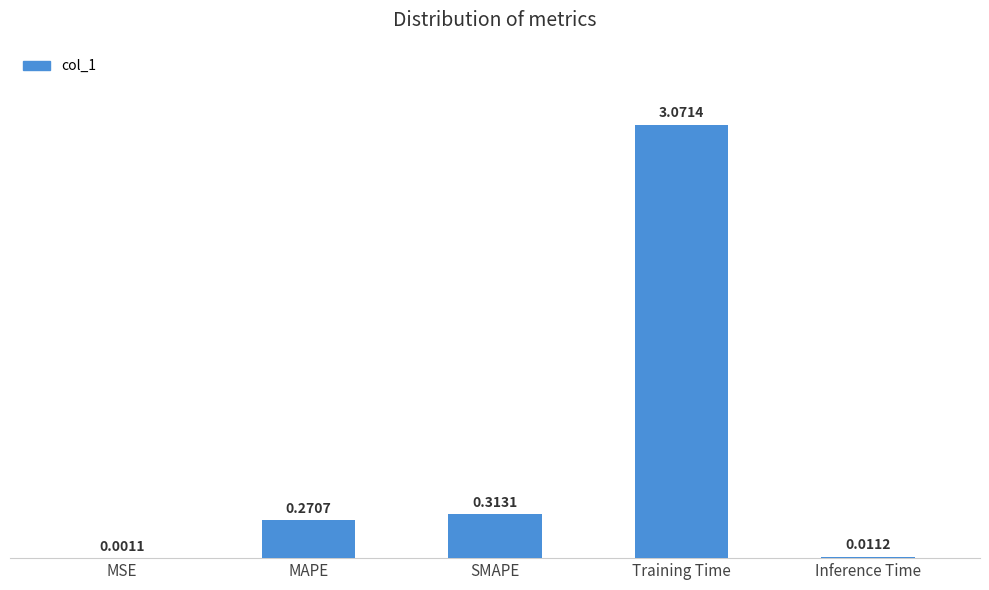

Where is the data nearest to the value 1?

SMAPE